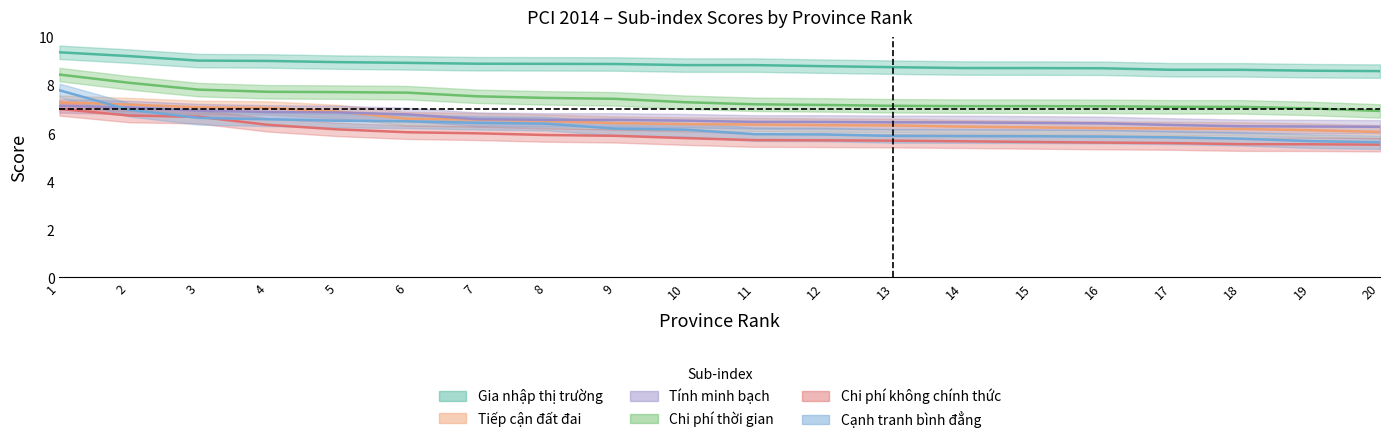

Reading right to left, list all the values displayed in this chart.

Gia nhập thị trường: 20=8.6	19=8.6	18=8.6	17=8.6	16=8.7	15=8.7	14=8.7	13=8.8	12=8.8	11=8.8	10=8.8	9=8.9	8=8.9	7=8.9	6=8.9	5=9.0	4=9.0	3=9.0	2=9.2	1=9.4
Tiếp cận đất đai: 20=6.1	19=6.1	18=6.2	17=6.2	16=6.2	15=6.2	14=6.3	13=6.3	12=6.3	11=6.4	10=6.4	9=6.4	8=6.5	7=6.6	6=6.6	5=6.9	4=7.1	3=7.1	2=7.2	1=7.3
Tính minh bạch: 20=6.3	19=6.3	18=6.3	17=6.3	16=6.4	15=6.4	14=6.5	13=6.5	12=6.5	11=6.5	10=6.5	9=6.6	8=6.6	7=6.6	6=6.8	5=6.9	4=6.9	3=6.9	2=7.1	1=7.1
Chi phí thời gian: 20=6.9	19=7.0	18=7.1	17=7.1	16=7.1	15=7.1	14=7.1	13=7.1	12=7.2	11=7.2	10=7.3	9=7.4	8=7.5	7=7.5	6=7.7	5=7.7	4=7.7	3=7.8	2=8.1	1=8.4
Chi phí không chính thức: 20=5.5	19=5.5	18=5.5	17=5.6	16=5.6	15=5.6	14=5.7	13=5.7	12=5.7	11=5.7	10=5.8	9=5.9	8=5.9	7=6.0	6=6.0	5=6.2	4=6.4	3=6.7	2=6.7	1=7.0
Cạnh tranh bình đẳng: 20=5.6	19=5.7	18=5.8	17=5.8	16=5.9	15=5.9	14=5.9	13=5.9	12=6.0	11=6.0	10=6.2	9=6.2	8=6.4	7=6.4	6=6.5	5=6.5	4=6.6	3=6.6	2=7.0	1=7.8